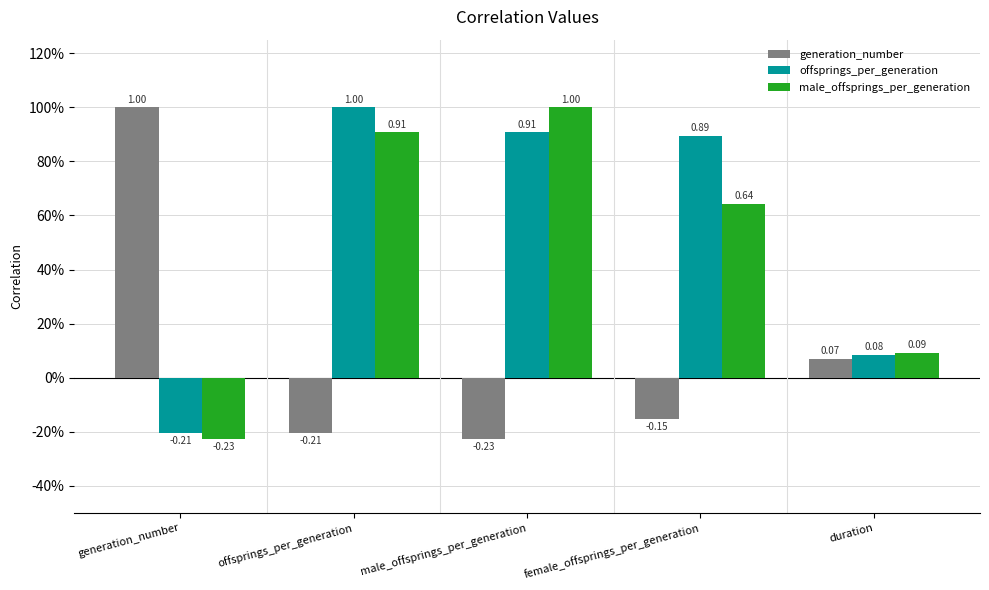

What is the label of the 4th bar from the left?

female_offsprings_per_generation